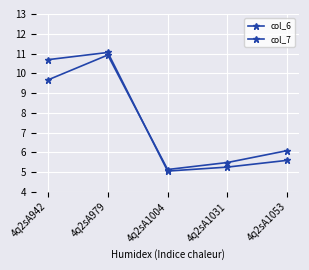

Between which two adjacent categories do col_6 and col_7 first intersect?

4q2sA979 and 4q2sA1004